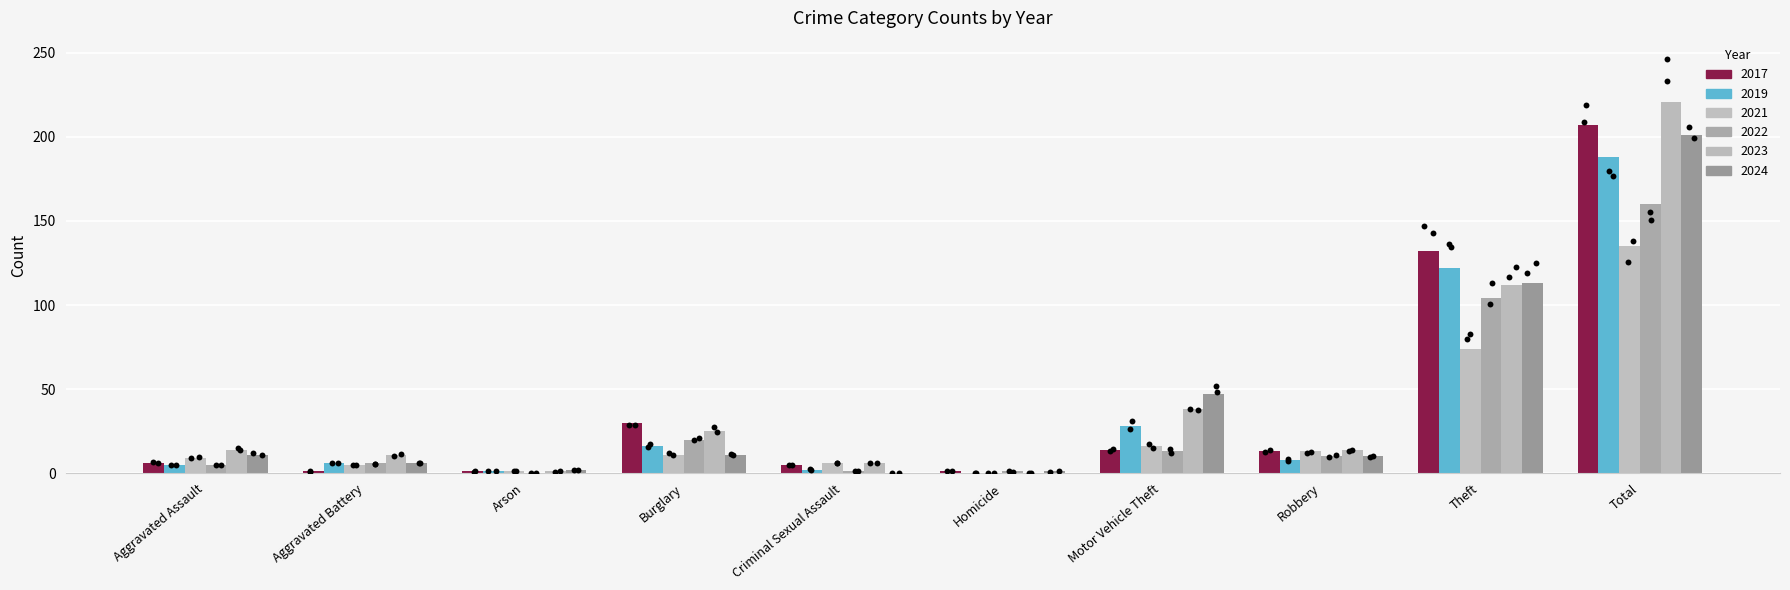

At which category is the sum across all series the highest?

Total